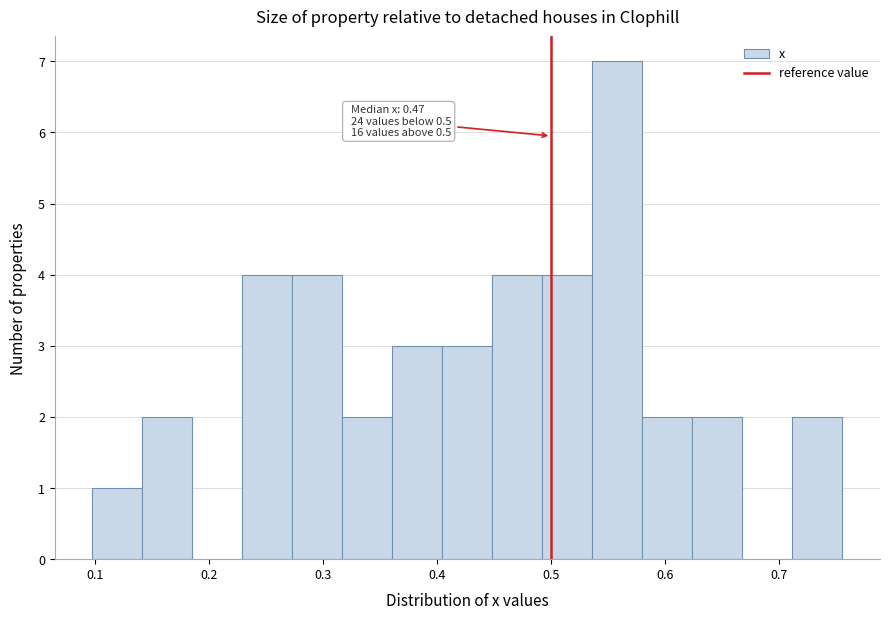

Which range on the x-axis has the tallest bar?

0.54 to 0.58